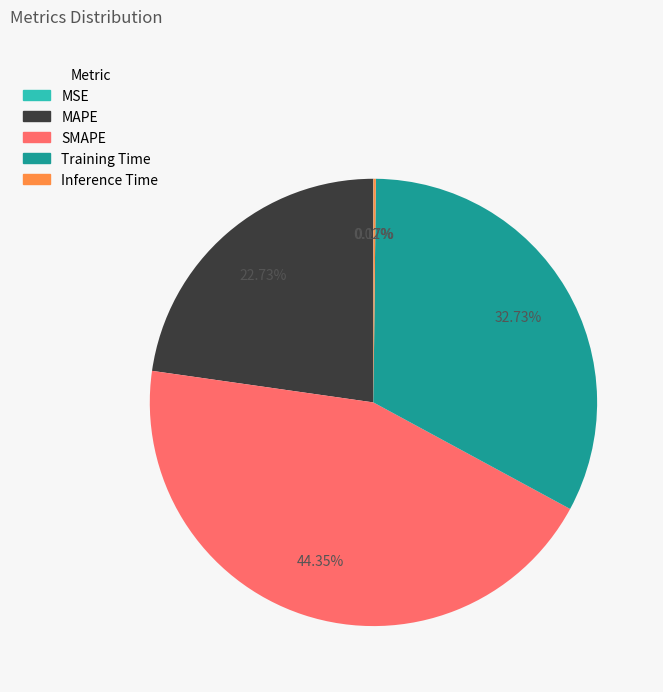

Do MAPE and Training Time together represent more than half of the pie?

Yes